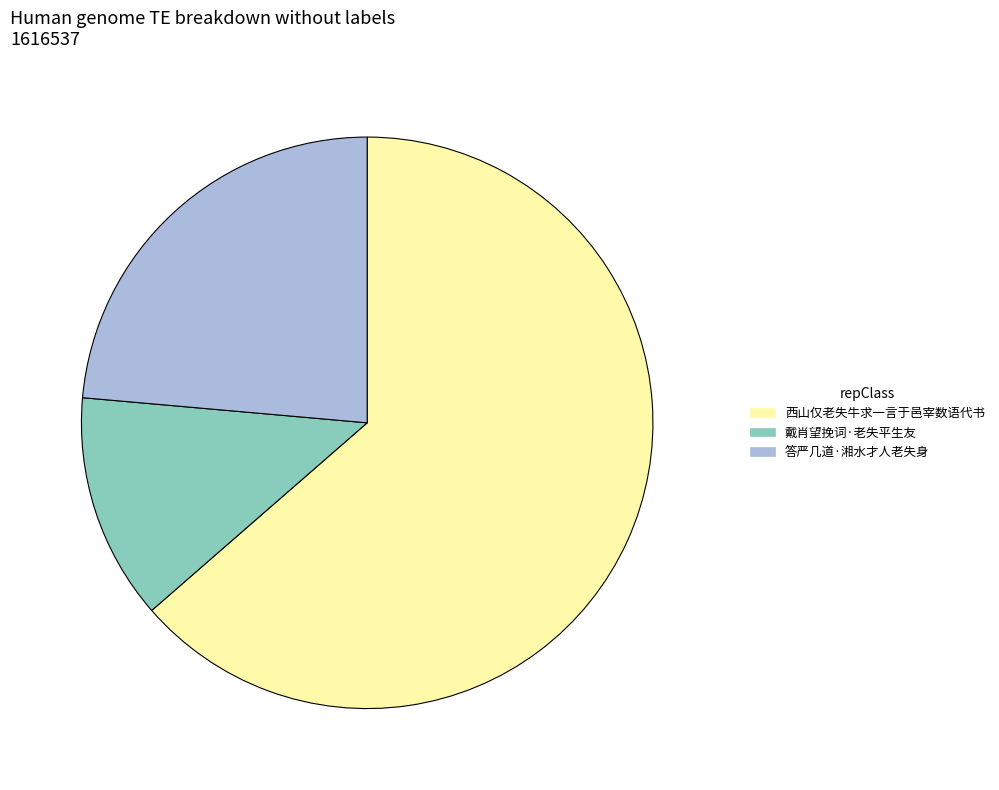

How many slices are in this pie chart?

3